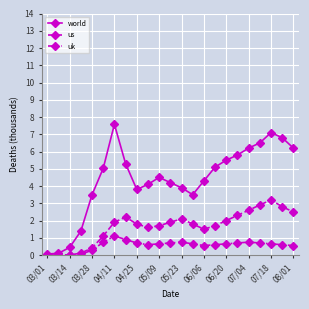

What are all the series names shown in the legend?

world, us, uk